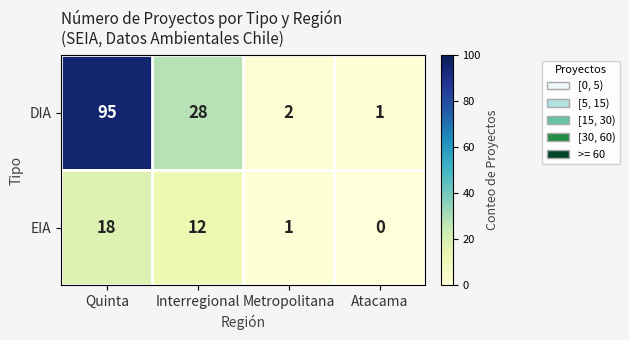

How many categories are shown in the chart?

4